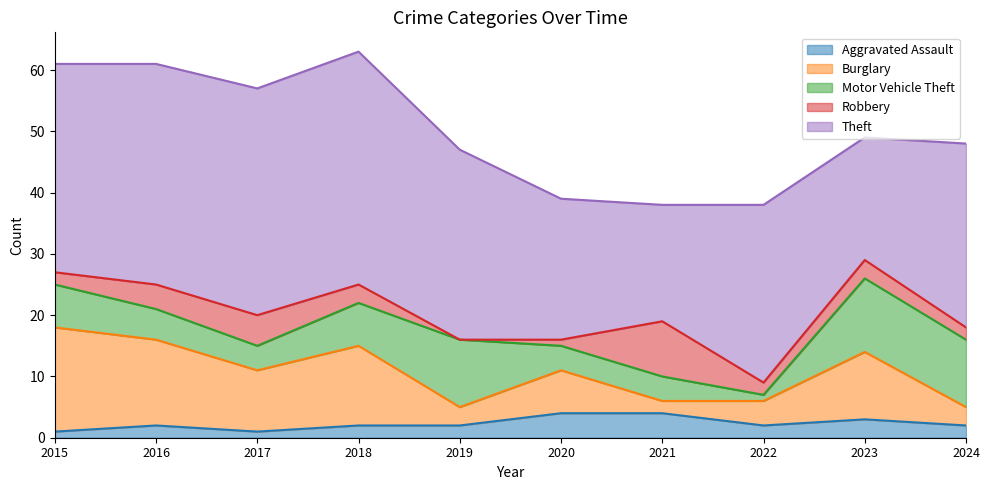

True or false: Burglary has more than 2 points higher than both neighbors.

True